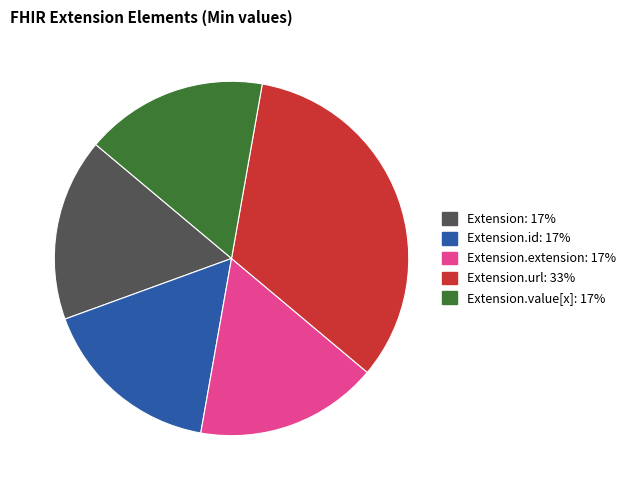

Count the number of slices in the pie.

5